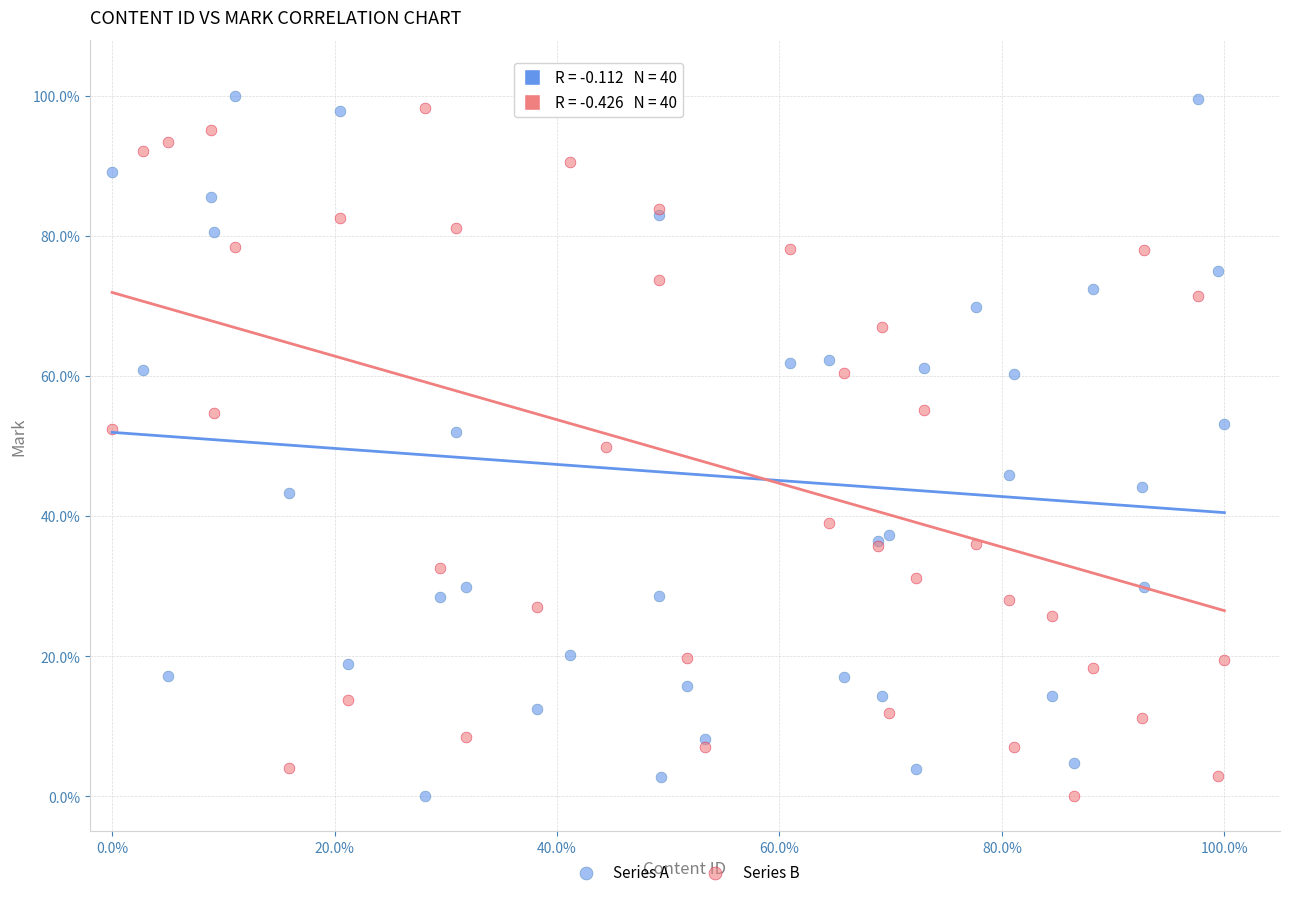

What is the X range (max minus min) for the scatter plot?

100.0